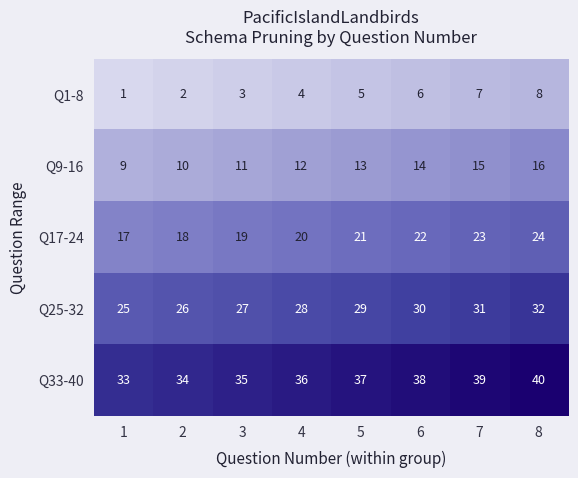

What is the difference between the Q33-40 values at 6 and 3?

3